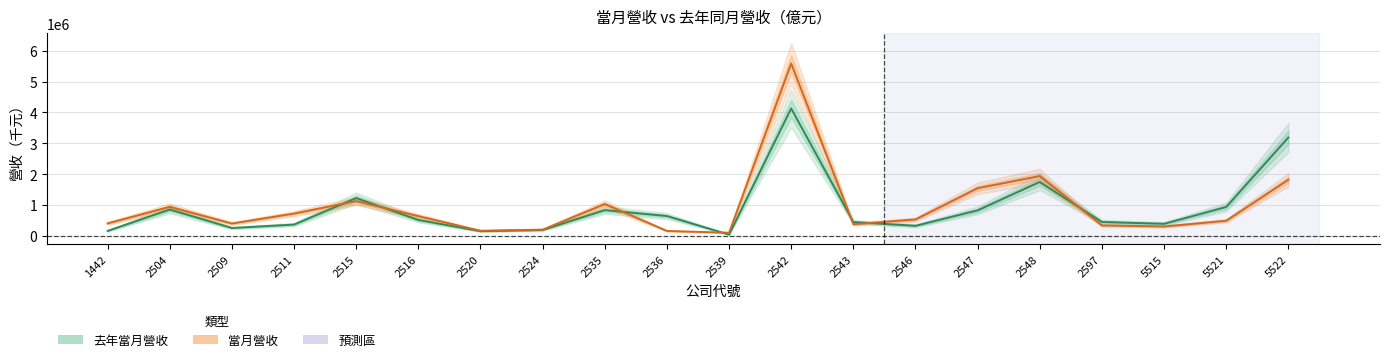

What are all the series names shown in the legend?

去年當月營收, 當月營收